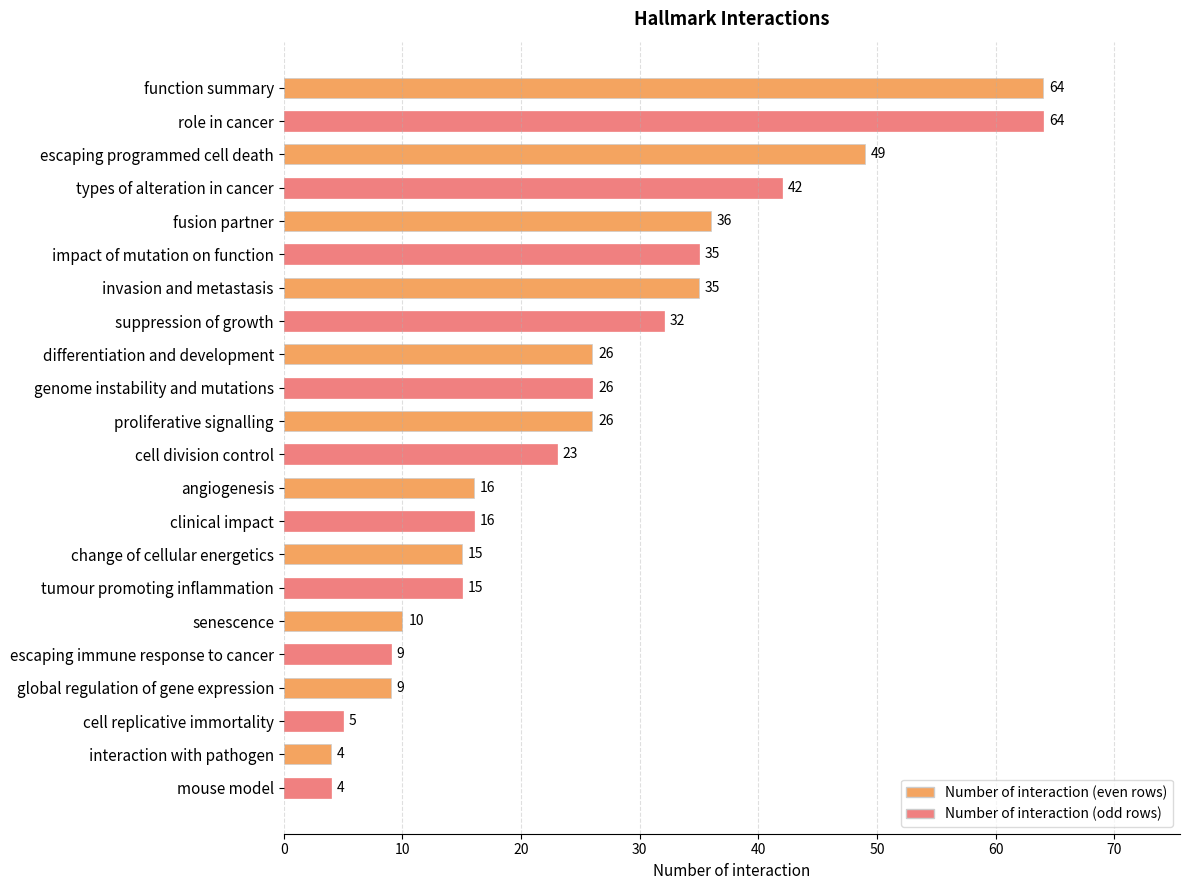

What is the ratio of the value at cell replicative immortality to the value at angiogenesis?

0.3